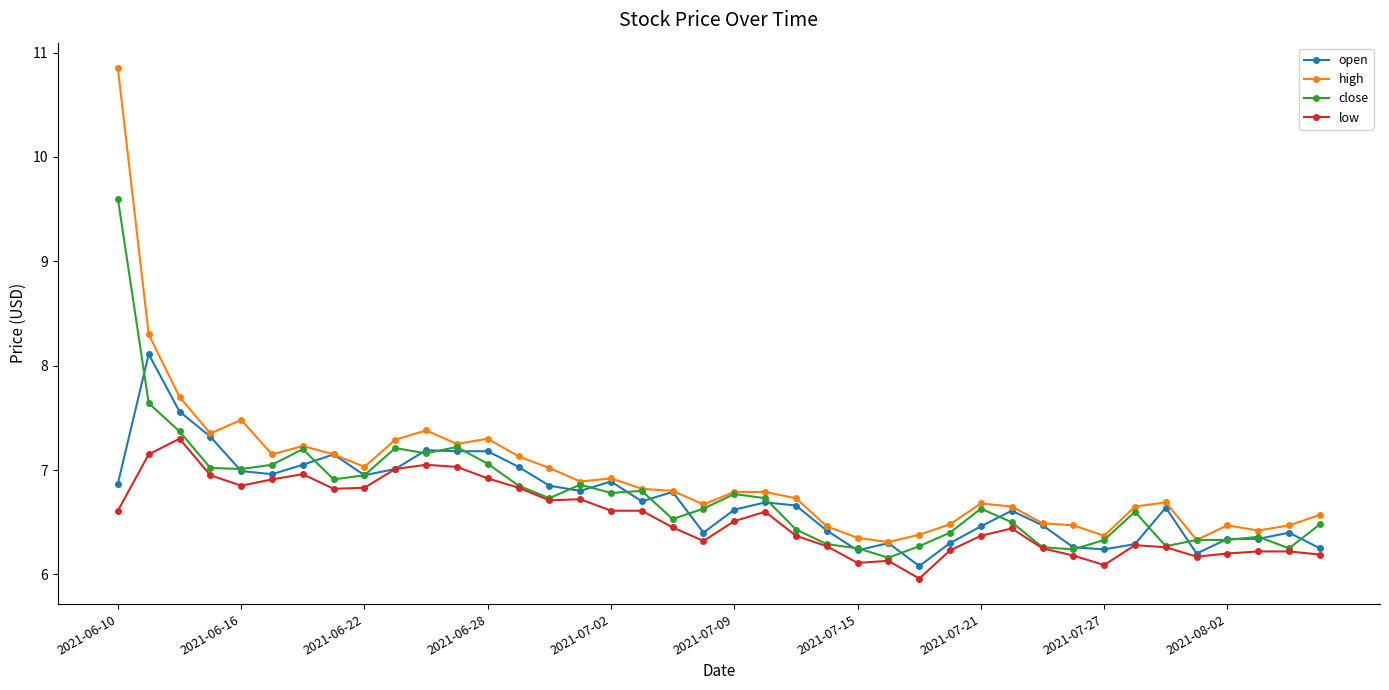

Which series has the largest range (max minus min)?

high